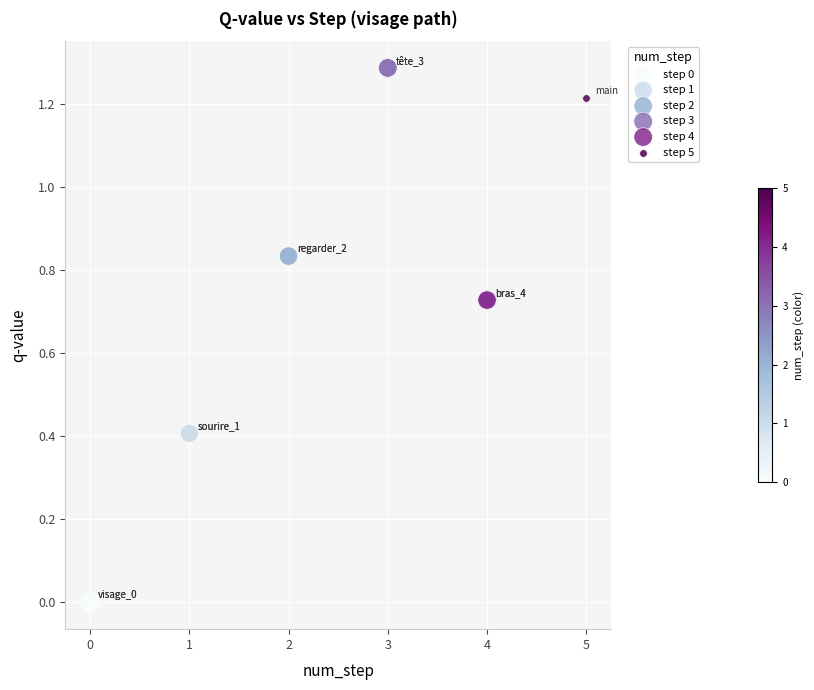

What are all the series names shown in the legend?

step 0, step 1, step 2, step 3, step 4, step 5